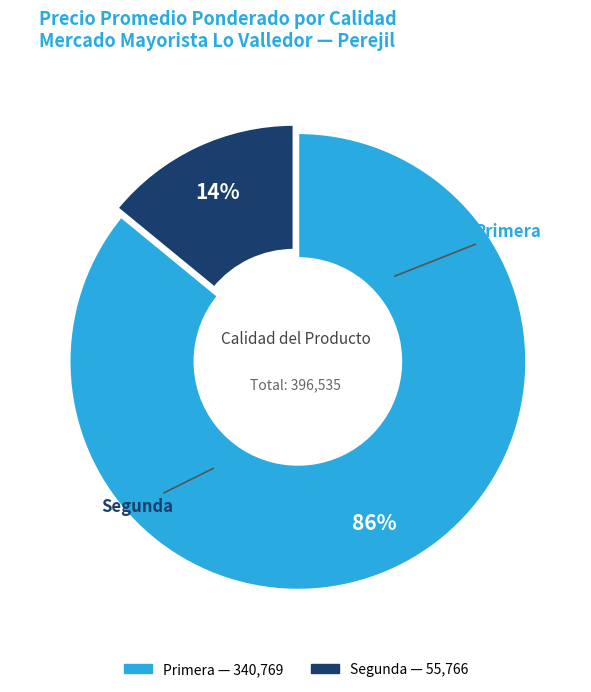

To the nearest percent, what is the combined percentage of Primera and Segunda?

100%